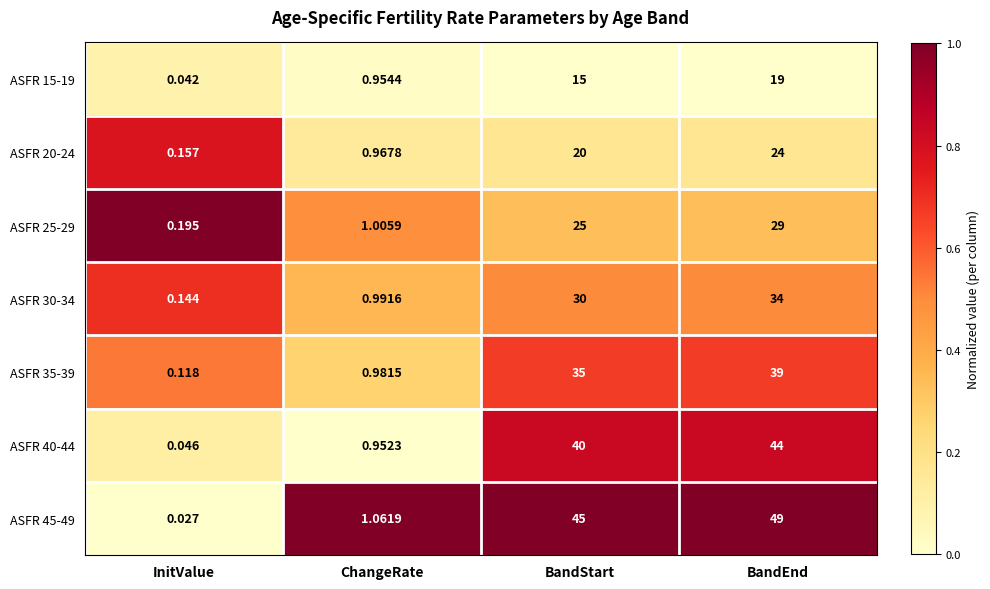

List the labels in order of ASFR 15-19 value, largest first.

BandEnd, BandStart, ChangeRate, InitValue